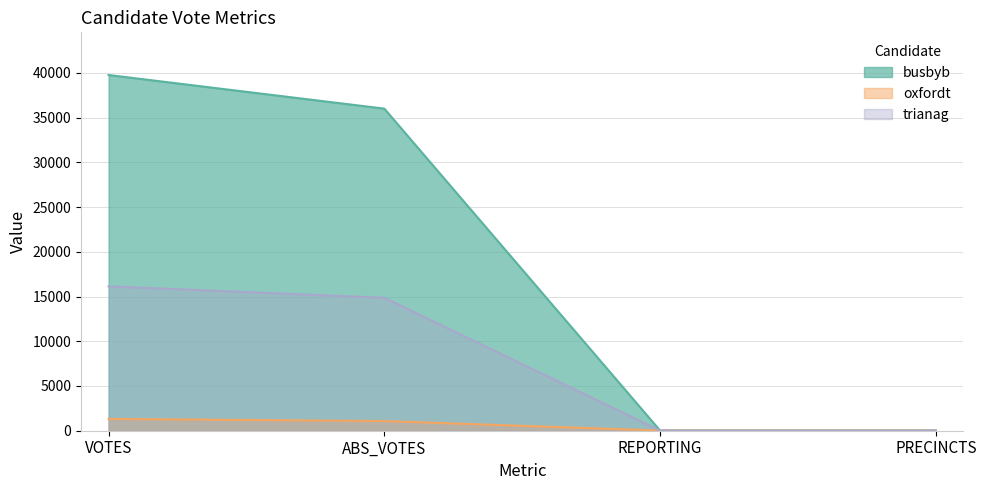

At PRECINCTS, list the series in order from largest to smallest.

busbyb, oxfordt, trianag